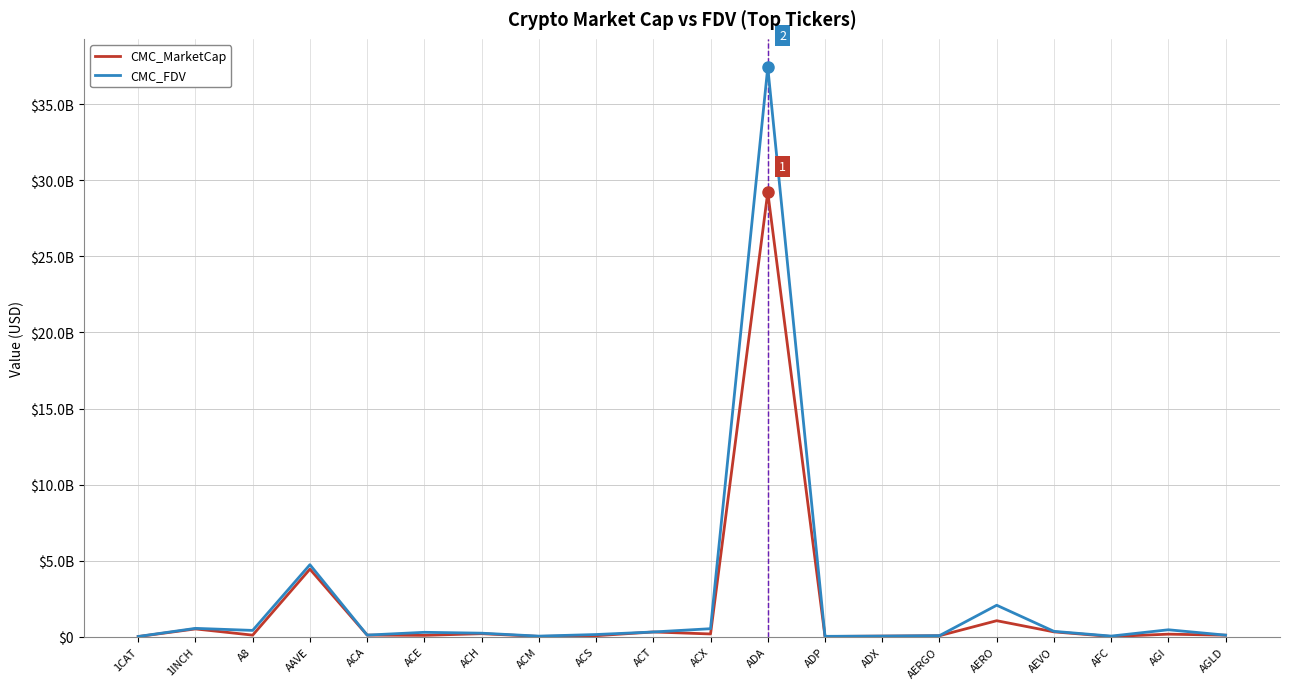

How many intersections are there between CMC_FDV and CMC_MarketCap?

2